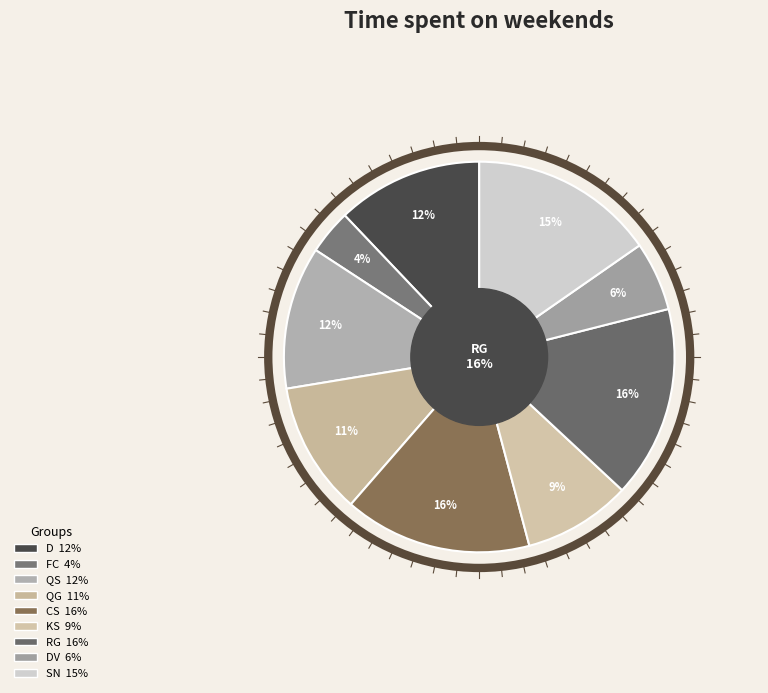

To the nearest percent, what is the average slice percentage?

11%